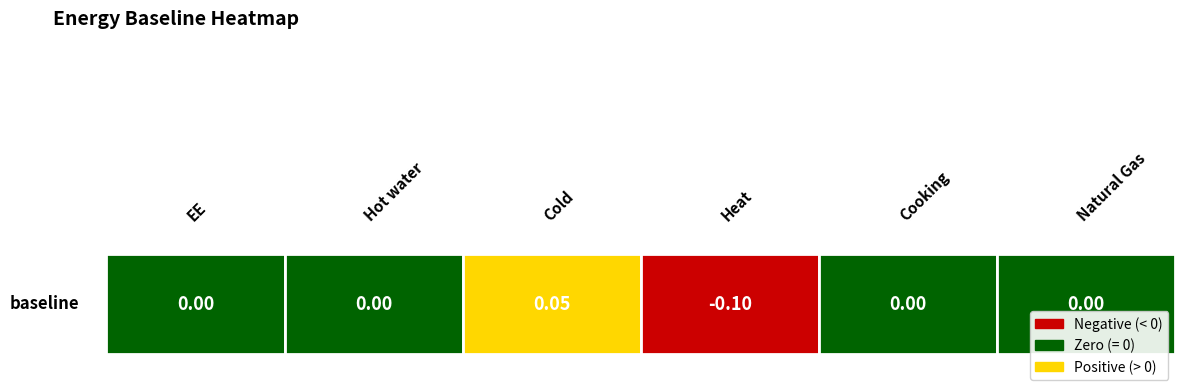

Reading left to right, what are all the values shown in this chart?

0.0	0.0	0.1	-0.1	0.0	0.0